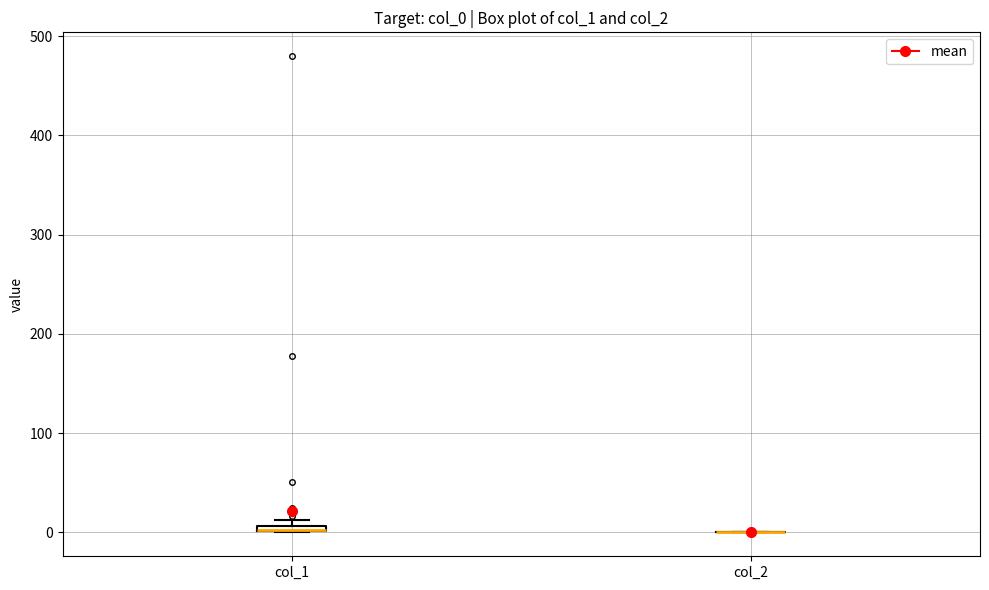

Where is the lower edge of the box for col_1 on the y-axis? The values are not printed on the chart, so give them approximately, as read against the axis.

0